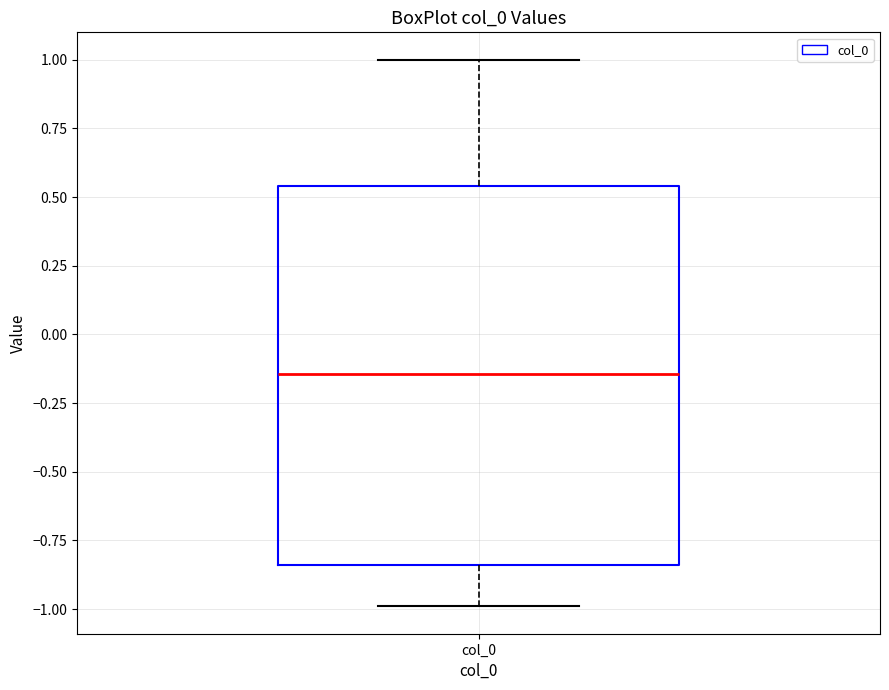

Read this box plot against the y-axis: the position of the median line, the range covered by the box, and the ends of both whiskers. The values are not printed on the chart, so give them approximately, as read against the axis.

median -0.15, box -0.85 to 0.55, whiskers -1.00 to 1.00